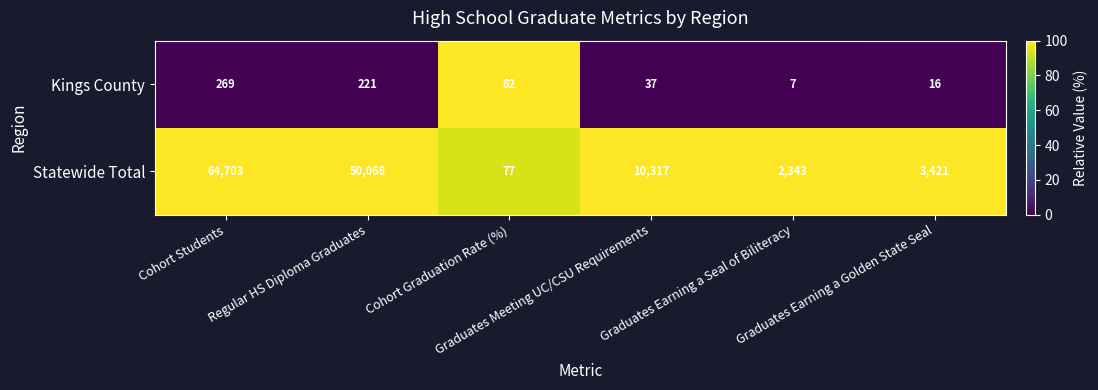

Which series has the widest spread of values?

Statewide Total